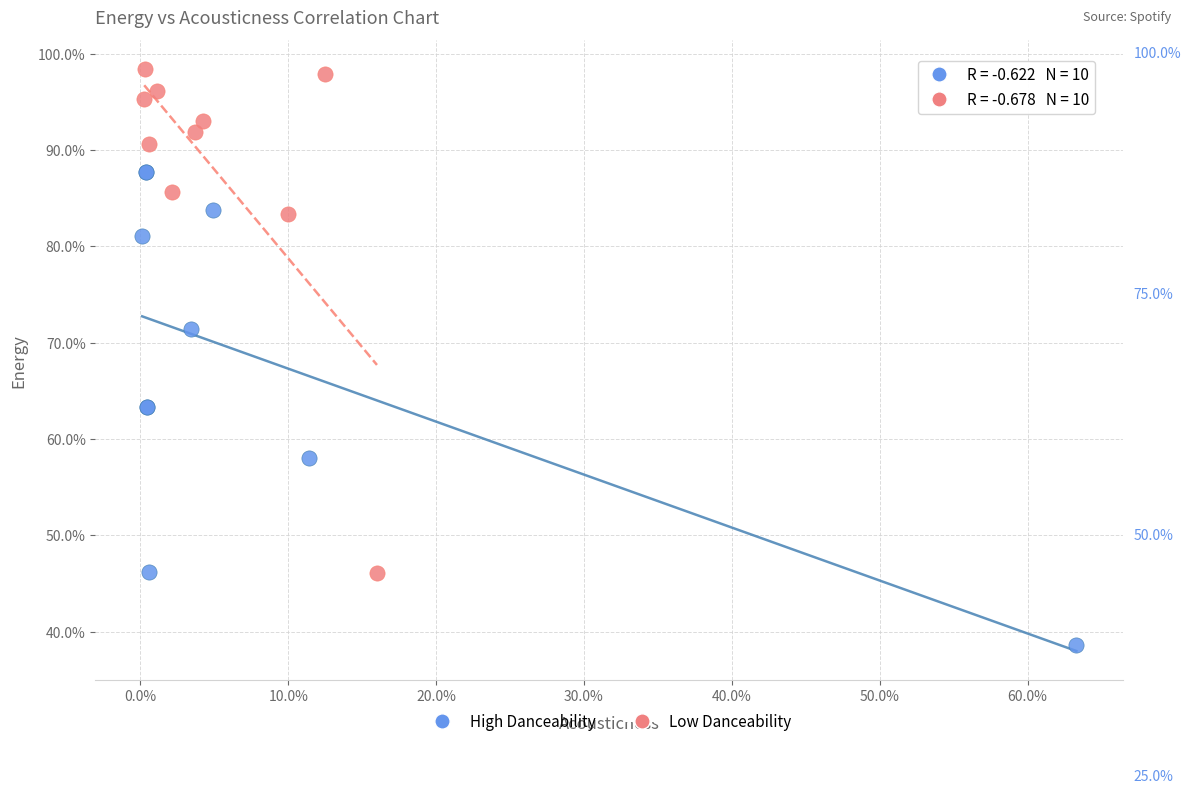

What are all the series names shown in the legend?

High Danceability, Low Danceability